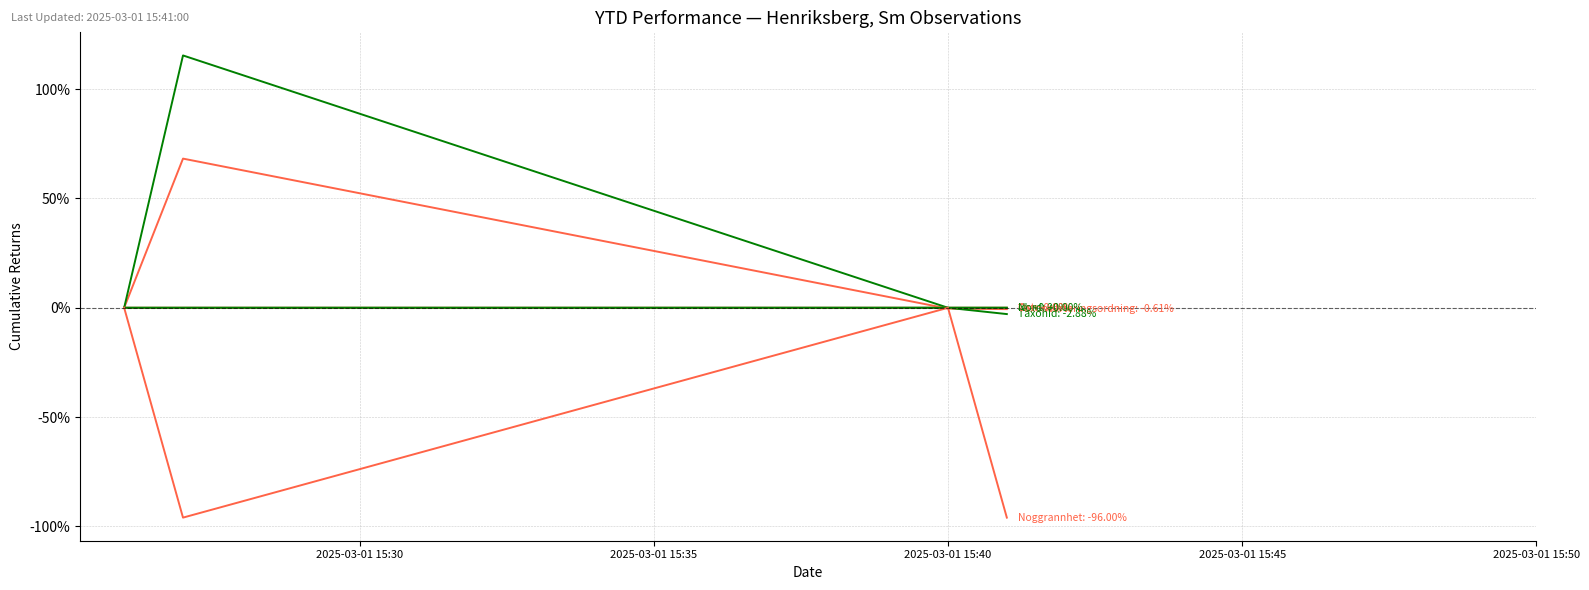

Does the chart display data point markers on the line(s)?

No